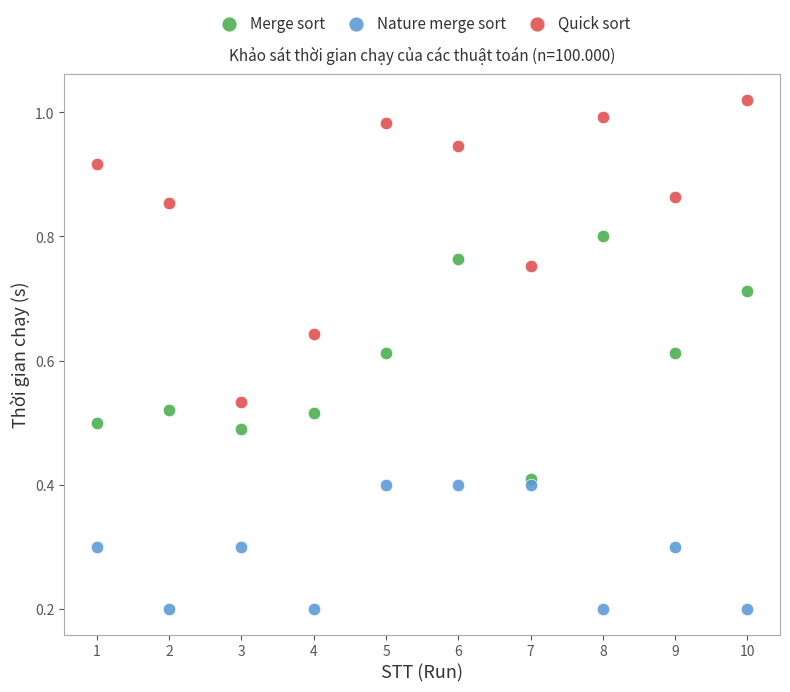

Which series reaches the minimum Y coordinate?

Nature merge sort